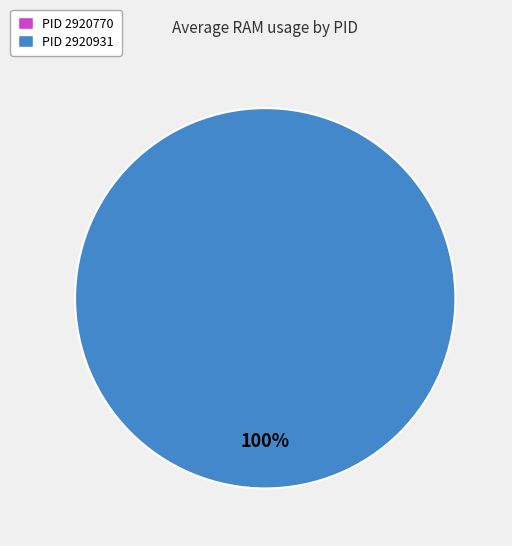

What is the largest slice in the pie chart?

PID 2920931